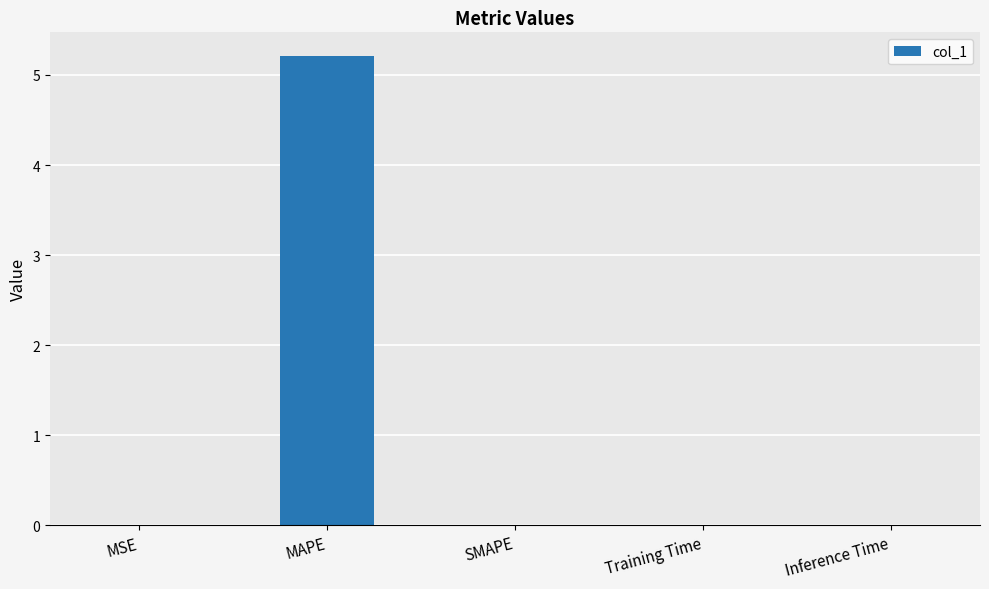

Is it true that the value at SMAPE is 2.5?

False